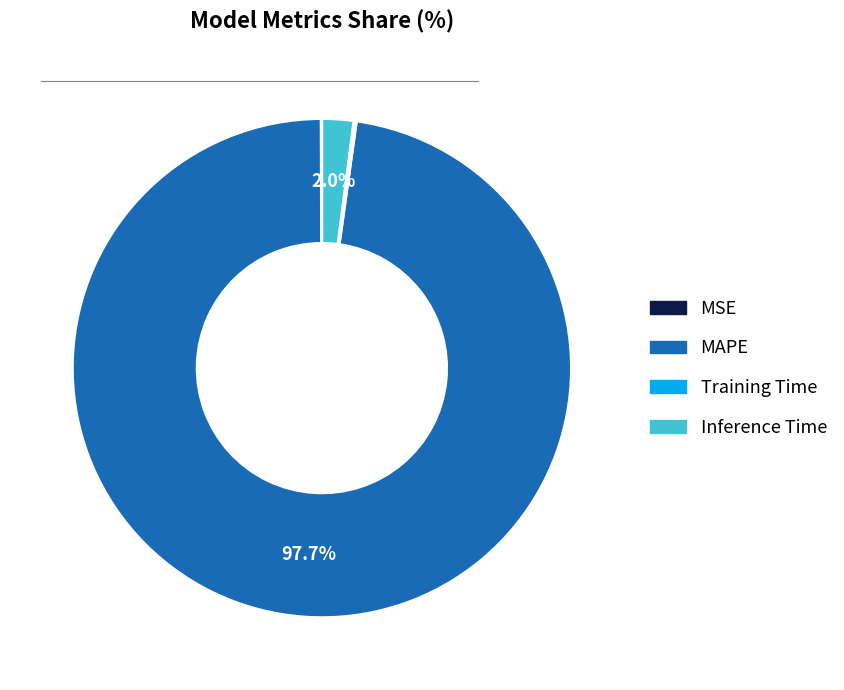

How much of the chart is everything except Inference Time?

98.0%